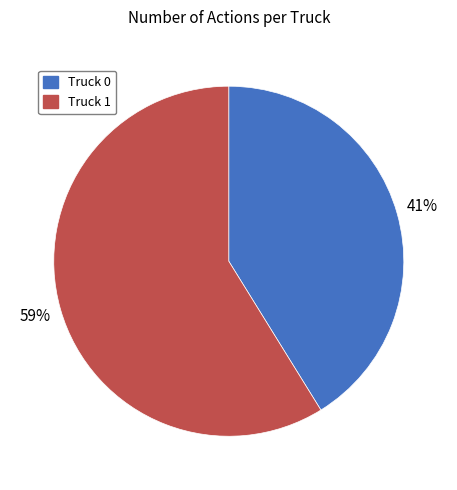

True or false: Truck 1 accounts for 59% of the total.

True